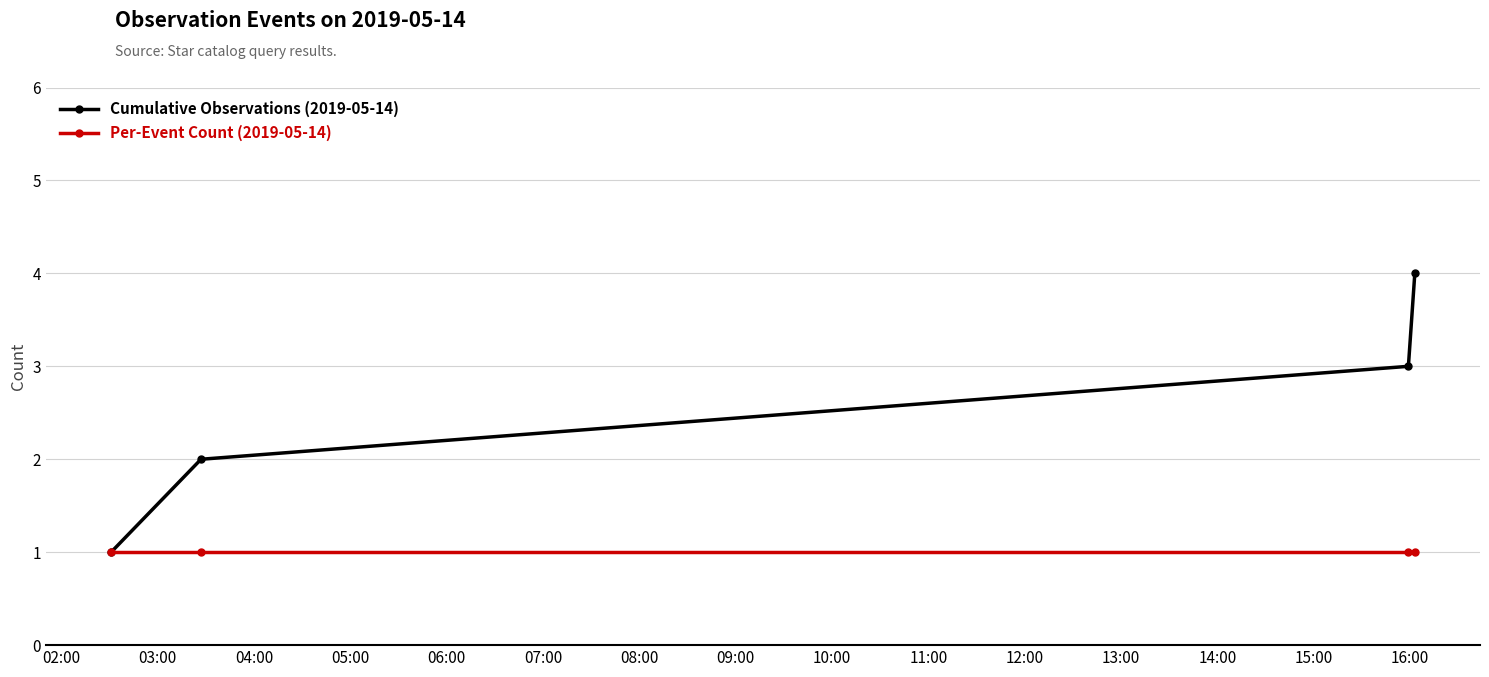

List the series in order of their peak value, highest first.

Cumulative Observations (2019-05-14), Per-Event Count (2019-05-14)